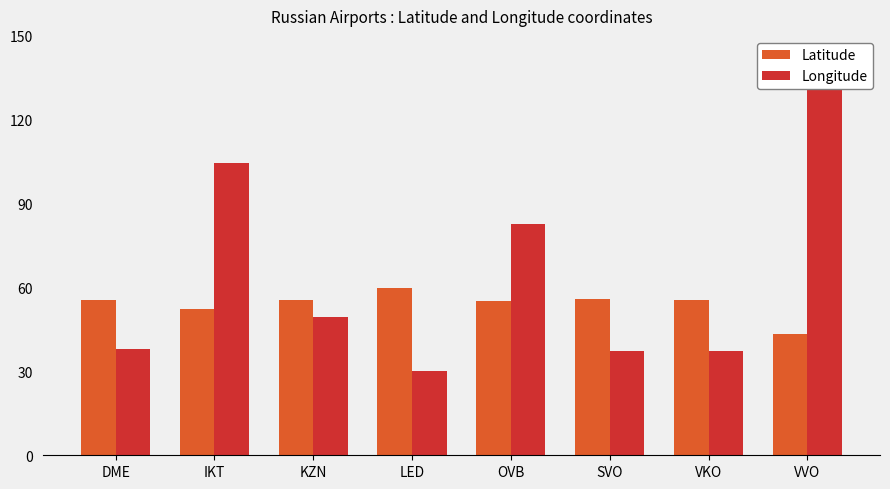

What is the value of the Longitude bar at the 6th from the left?

37.4